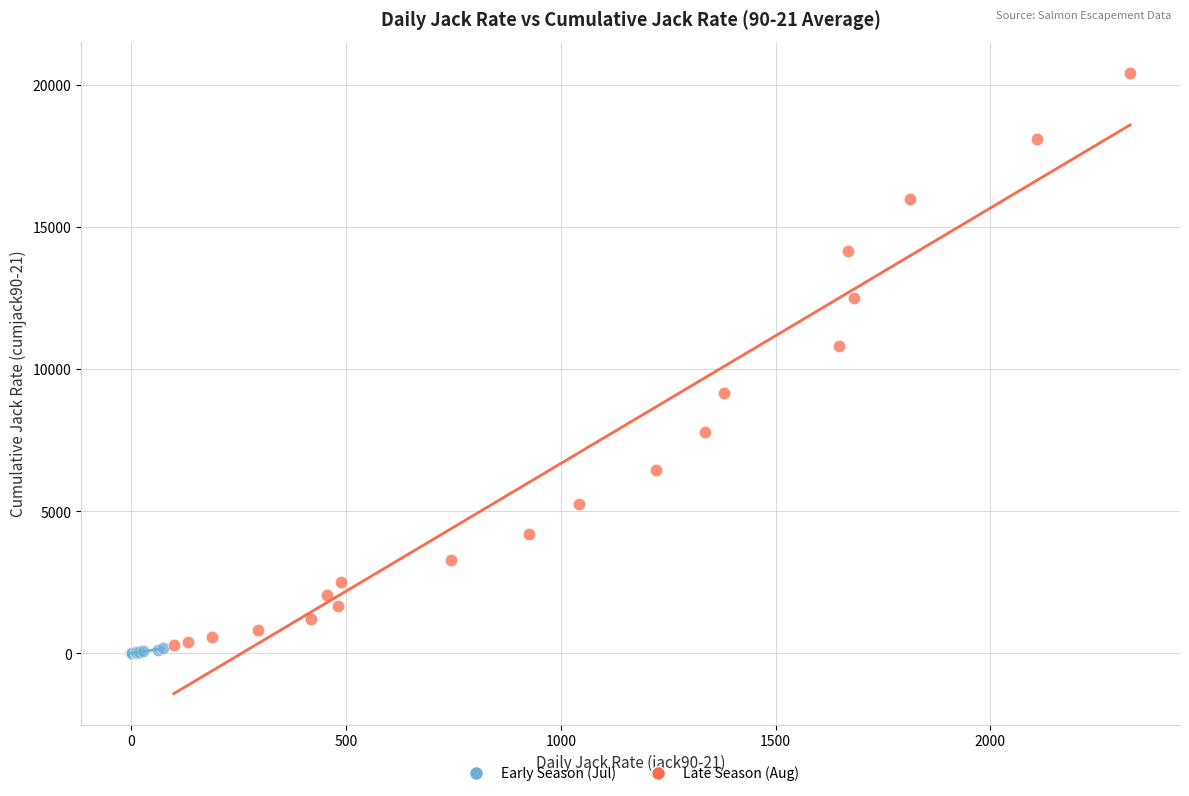

Which series contains the highest Y value?

Late Season (Aug)